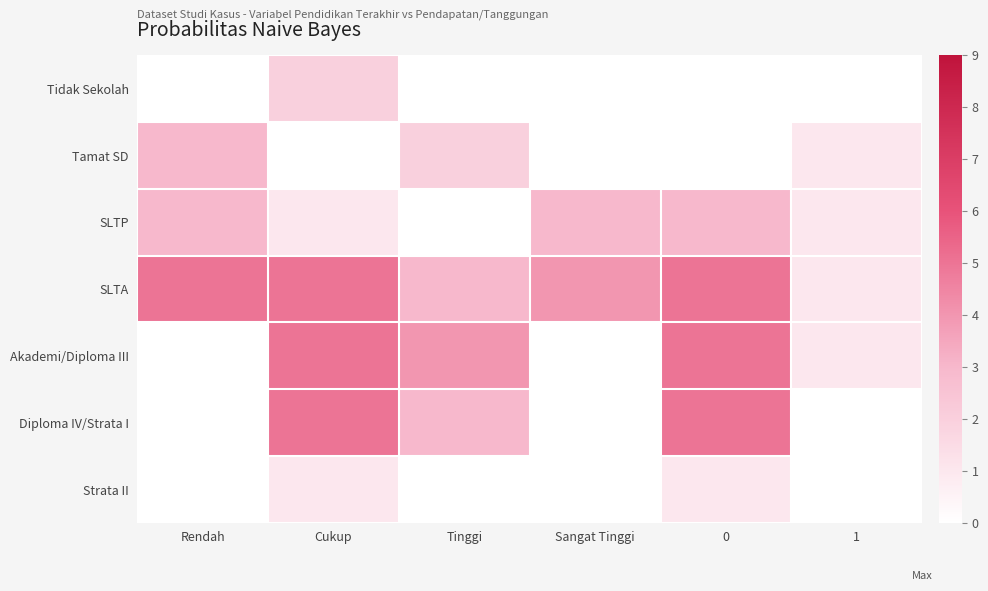

List the series in order of their peak value, lowest first.

Strata II, Tidak Sekolah, Tamat SD, SLTP, SLTA, Akademi/Diploma III, Diploma IV/Strata I